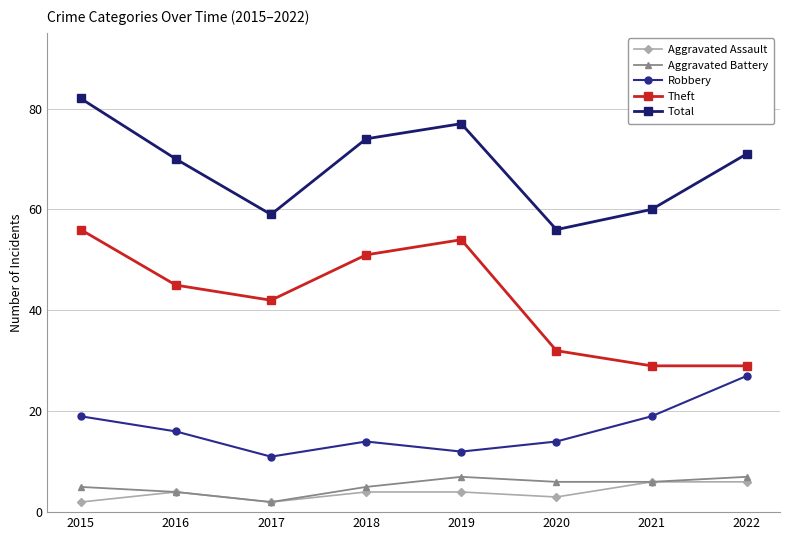

Which series has the widest spread of values?

Theft